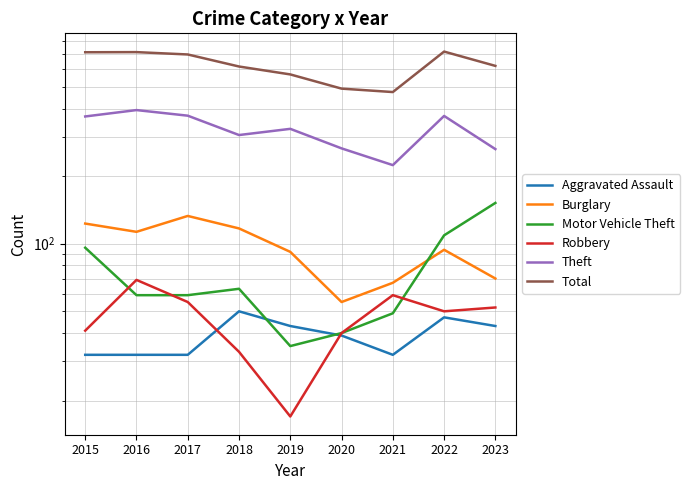

What is the value of the Motor Vehicle Theft point at the 3rd from the left?

59